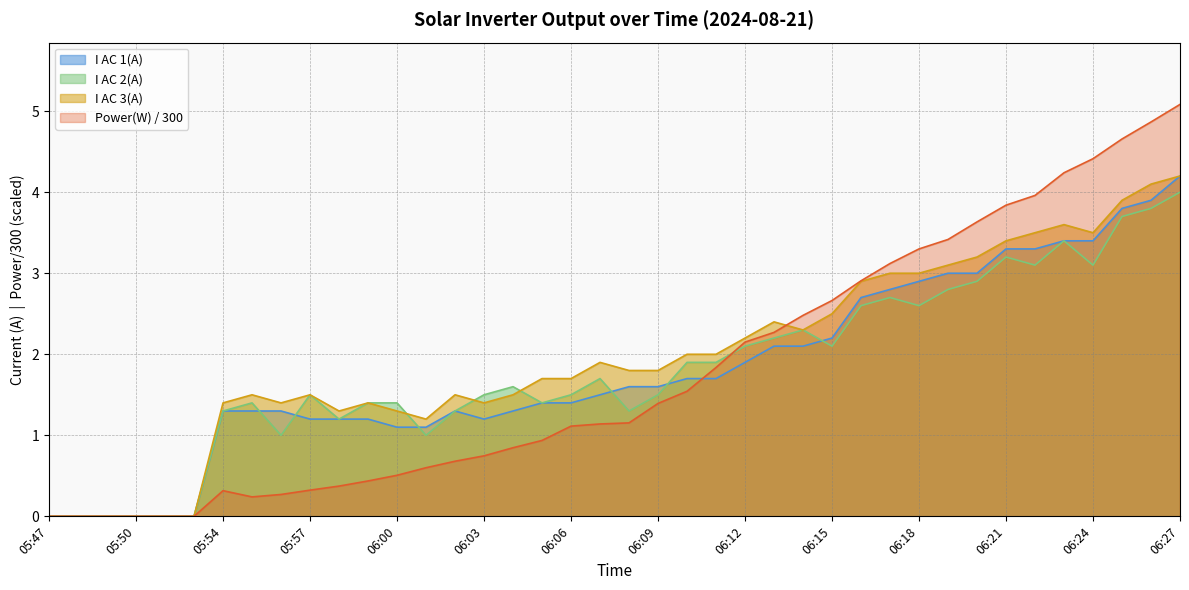

Reading right to left, what are all the values shown in this chart?

Power(W): 5.1	4.9	4.7	4.4	4.2	4.0	3.8	3.6	3.4	3.3	3.1	2.9	2.7	2.5	2.3	2.1	1.8	1.5	1.4	1.2	1.1	1.1	0.9	0.8	0.7	0.7	0.6	0.5	0.4	0.4	0.3	0.3	0.2	0.3	0.0	0.0	0.0	0.0	0.0	0.0
I AC 1(A): 4.2	3.9	3.8	3.4	3.4	3.3	3.3	3.0	3.0	2.9	2.8	2.7	2.2	2.1	2.1	1.9	1.7	1.7	1.6	1.6	1.5	1.4	1.4	1.3	1.2	1.3	1.1	1.1	1.2	1.2	1.2	1.3	1.3	1.3	0.0	0.0	0.0	0.0	0.0	0.0
I AC 2(A): 4.0	3.8	3.7	3.1	3.4	3.1	3.2	2.9	2.8	2.6	2.7	2.6	2.1	2.3	2.2	2.1	1.9	1.9	1.5	1.3	1.7	1.5	1.4	1.6	1.5	1.3	1.0	1.4	1.4	1.2	1.5	1.0	1.4	1.3	0.0	0.0	0.0	0.0	0.0	0.0
I AC 3(A): 4.2	4.1	3.9	3.5	3.6	3.5	3.4	3.2	3.1	3.0	3.0	2.9	2.5	2.3	2.4	2.2	2.0	2.0	1.8	1.8	1.9	1.7	1.7	1.5	1.4	1.5	1.2	1.3	1.4	1.3	1.5	1.4	1.5	1.4	0.0	0.0	0.0	0.0	0.0	0.0